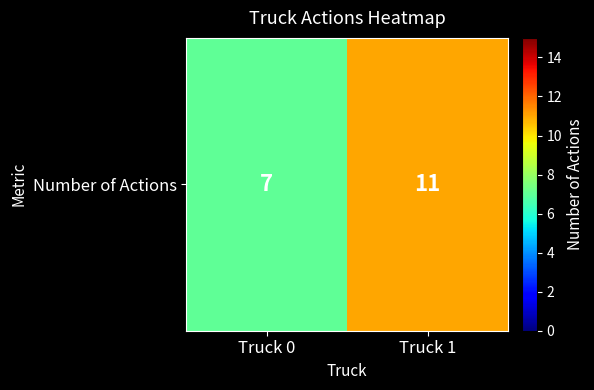

Which has a higher value, Truck 0 or Truck 1?

Truck 1